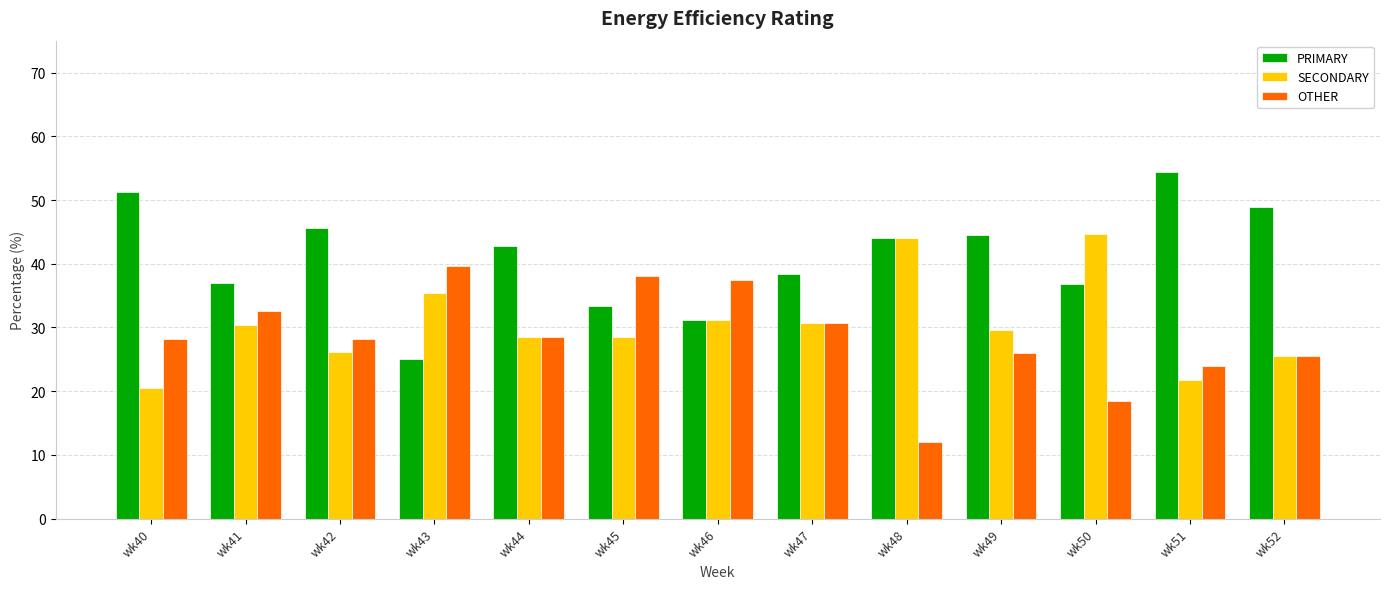

What is the difference between the maximum and minimum values in the SECONDARY series?

24.2